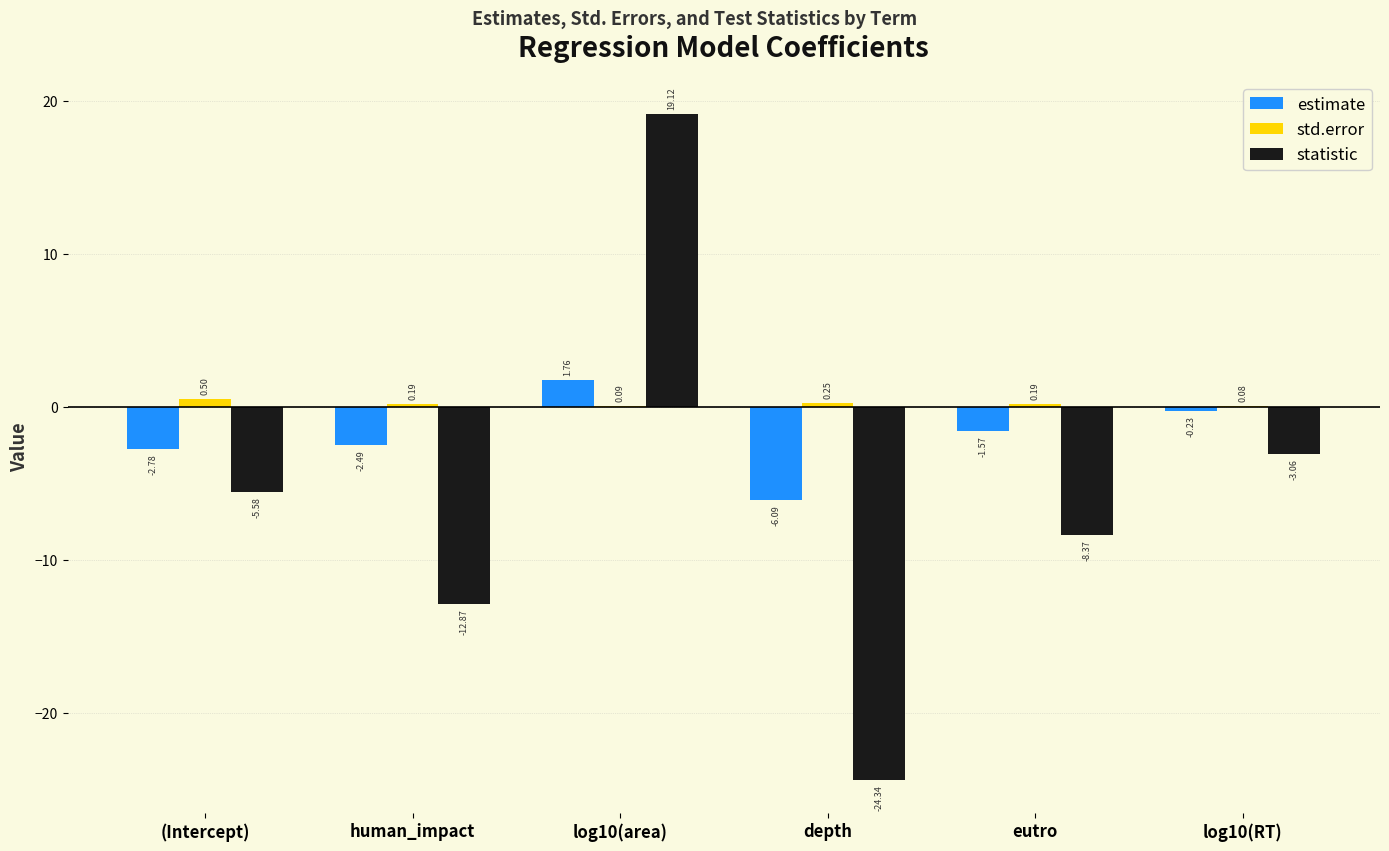

At which category is the sum across all series the highest?

log10(area)